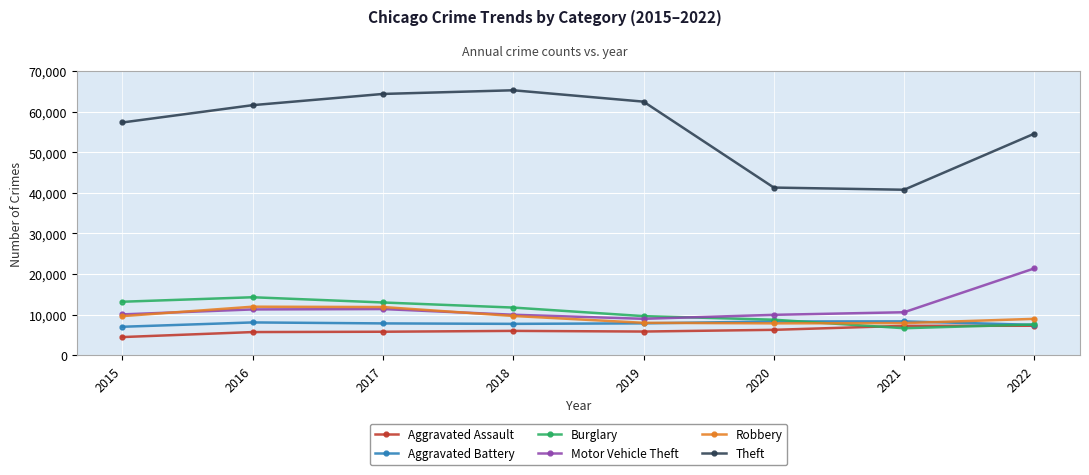

At which label does Aggravated Battery first exceed 7857?

2016